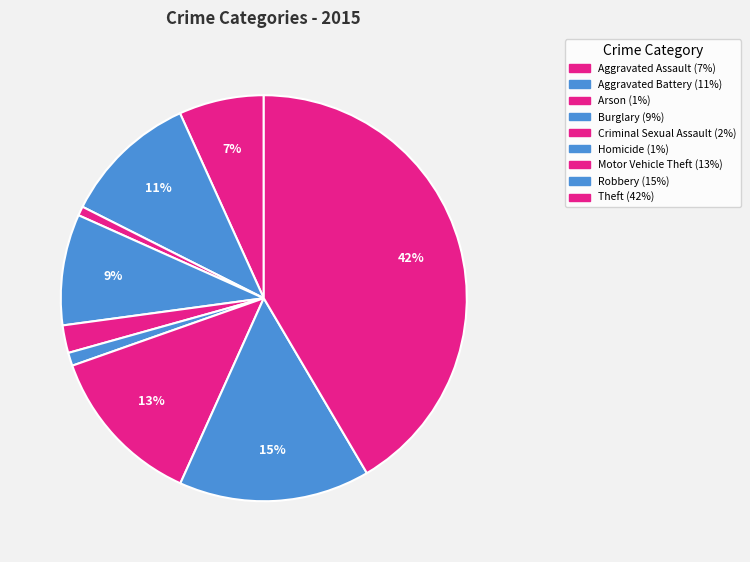

Rank the categories by value from lowest to highest.

Arson, Homicide, Criminal Sexual Assault, Aggravated Assault, Burglary, Aggravated Battery, Motor Vehicle Theft, Robbery, Theft